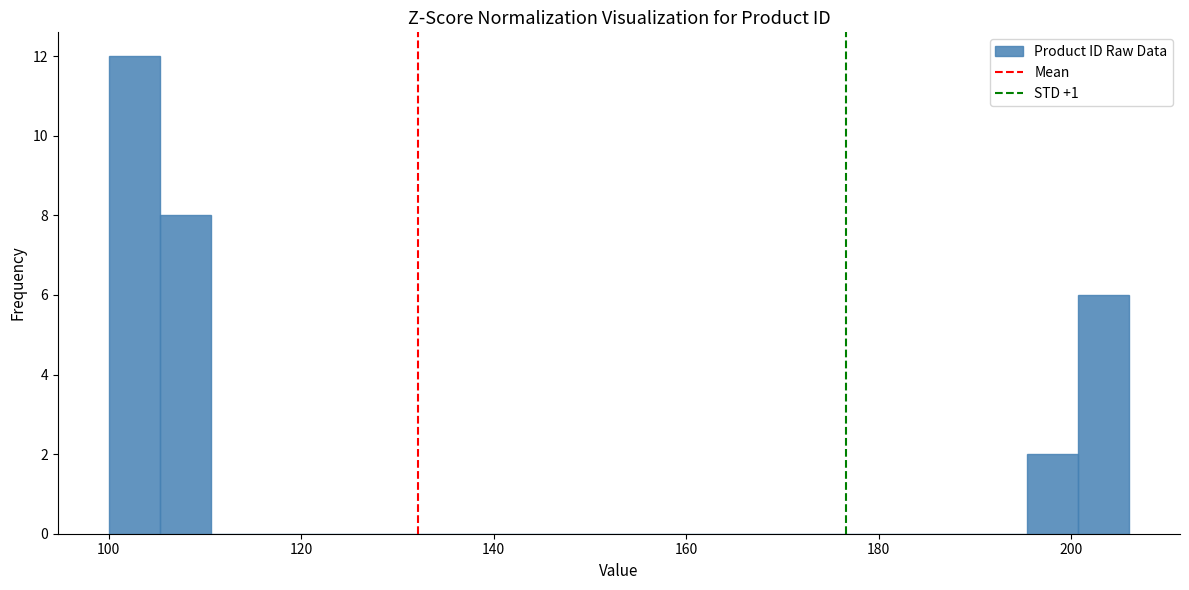

Read against the x-axis, roughly where is the centre of the tallest bar?

102